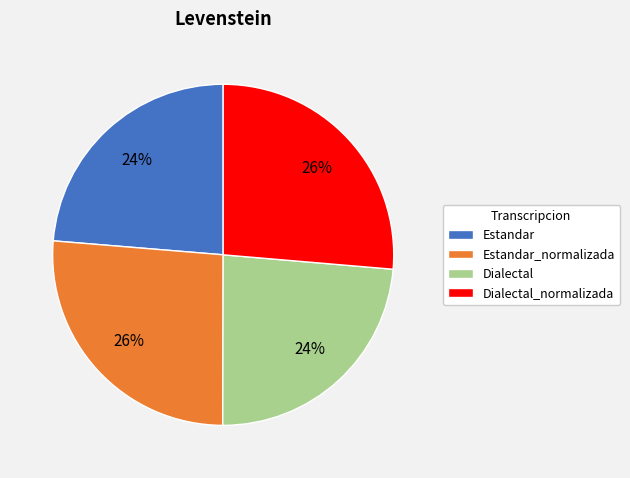

True or false: Estandar_normalizada accounts for 26% of the total.

True